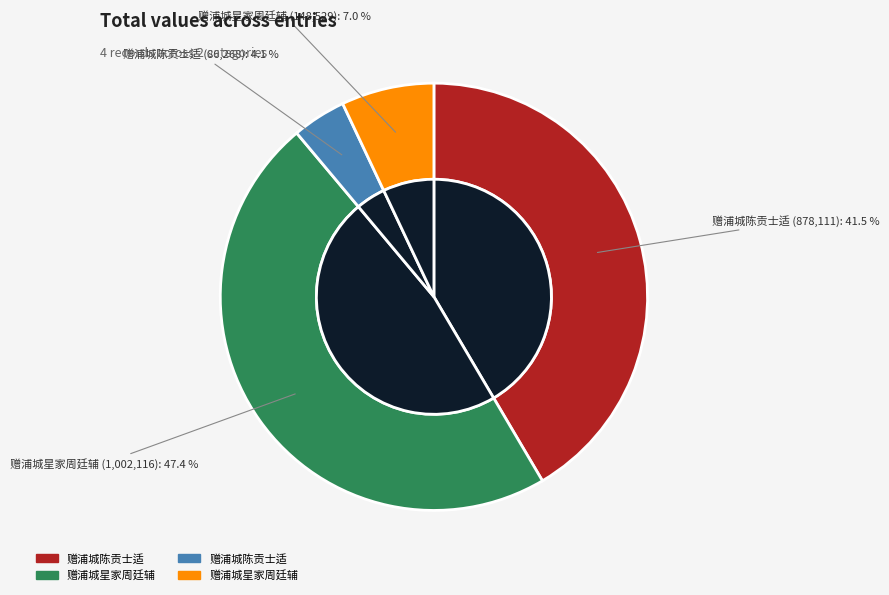

Which slice is the smallest?

赠浦城陈贡士适 (86268)